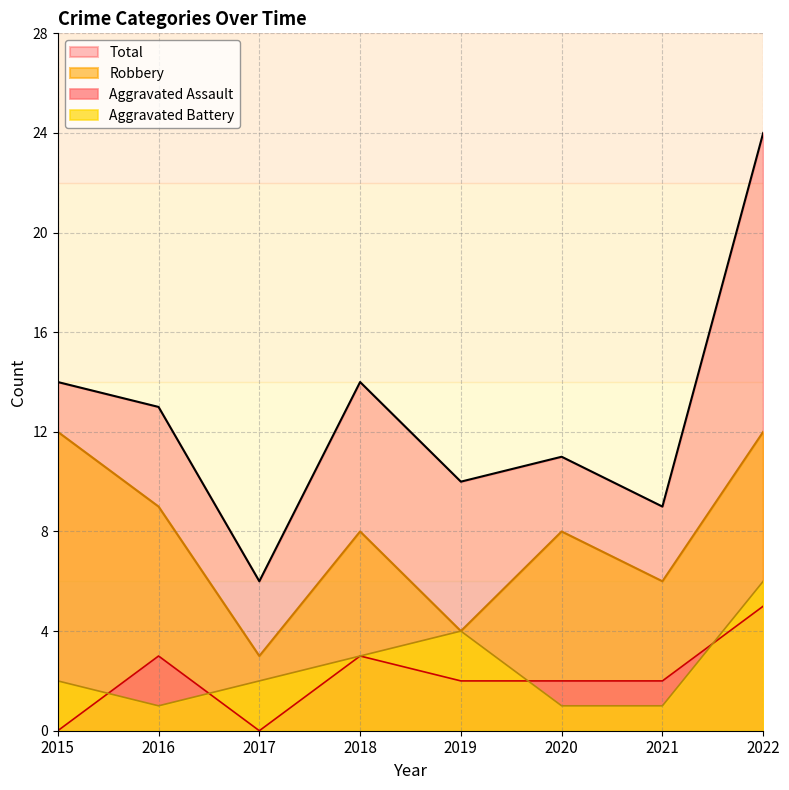

In Aggravated Assault, how many points are higher than both neighbors (excluding endpoints)?

2